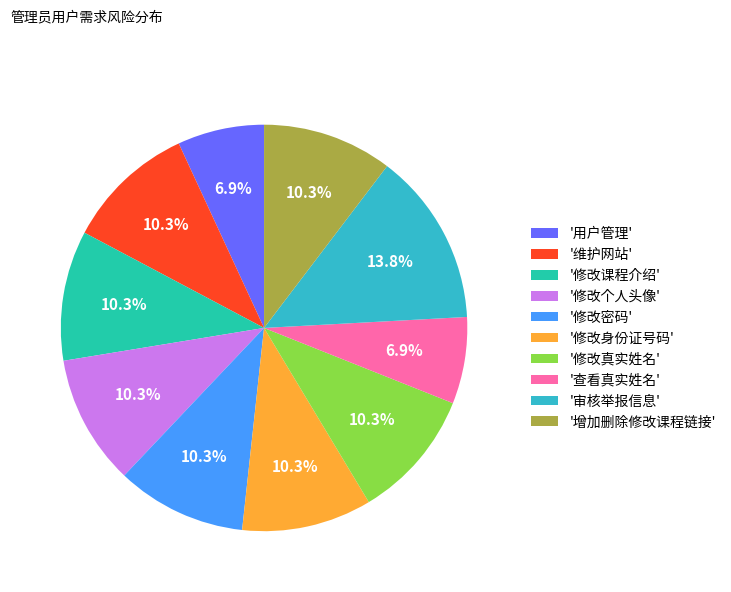

Does any single category account for the majority?

No